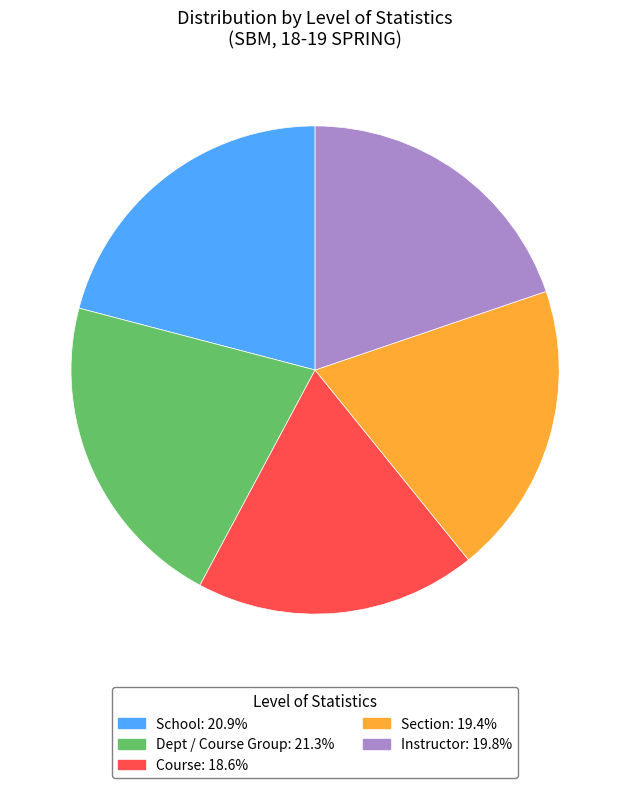

Is Dept / Course Group the majority of the pie?

No